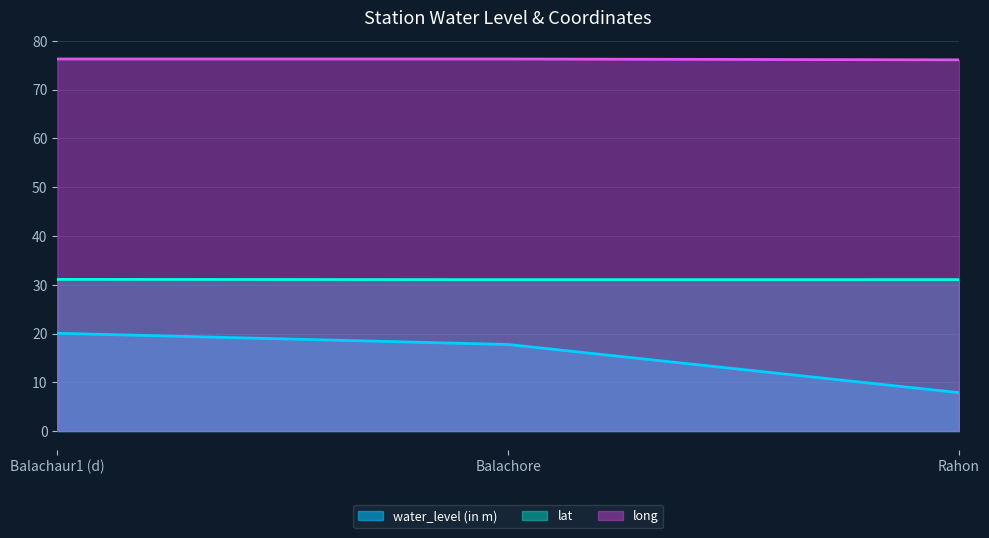

How many lines are shown in the chart?

3